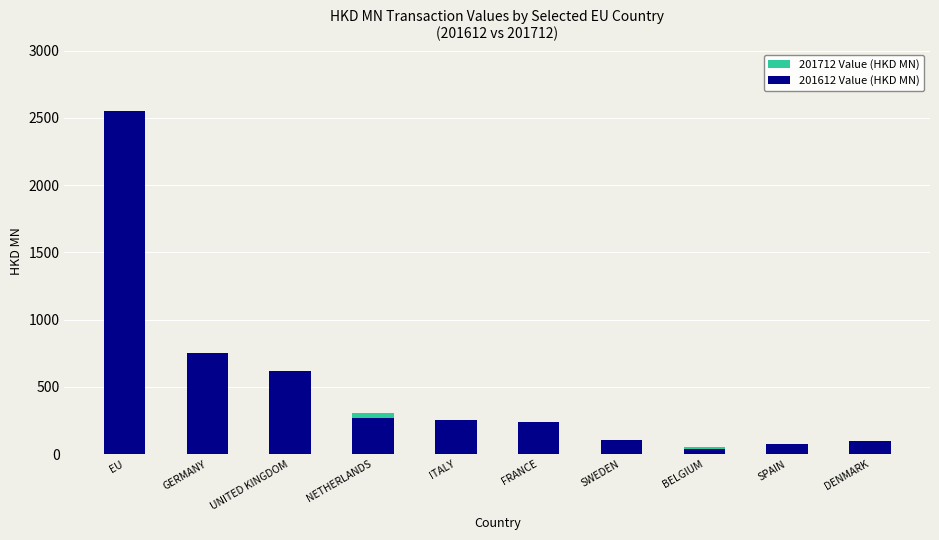

Is it true that 201712 Value (HKD MN) equals 39.3 at SPAIN?

False